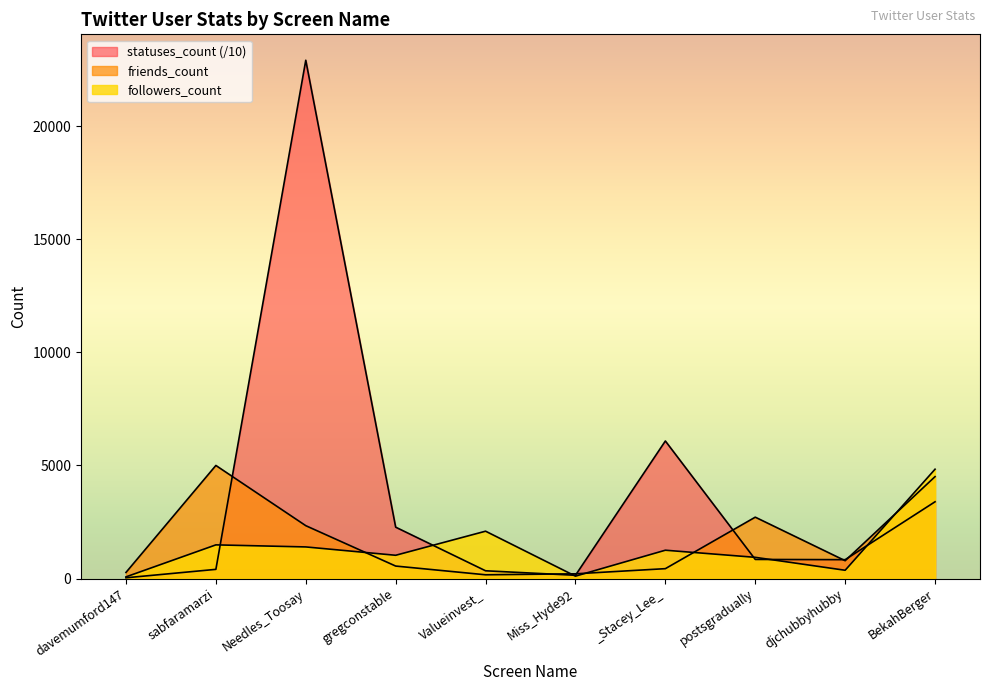

At how many categories does at least one series exceed 8575?

1